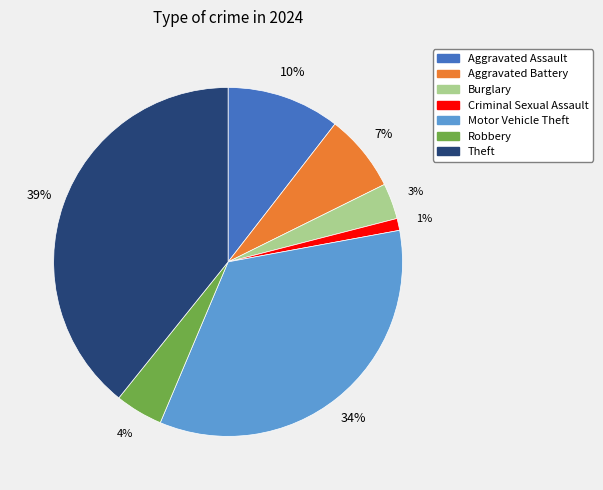

Count the number of slices in the pie.

7